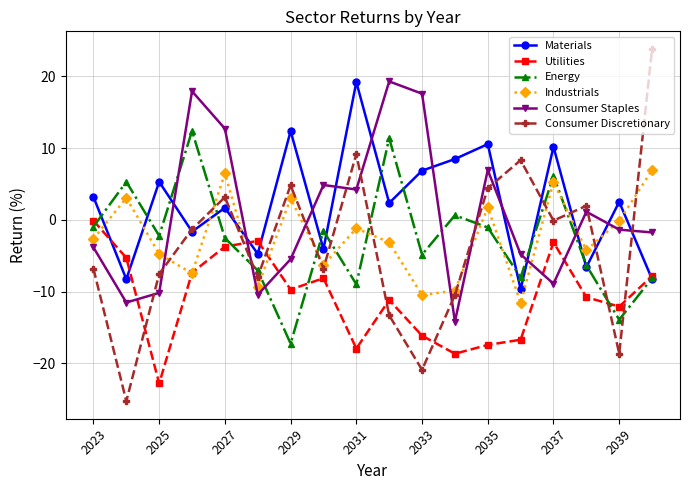

What is the value of the Consumer Discretionary point at the 9th from the left?

9.2